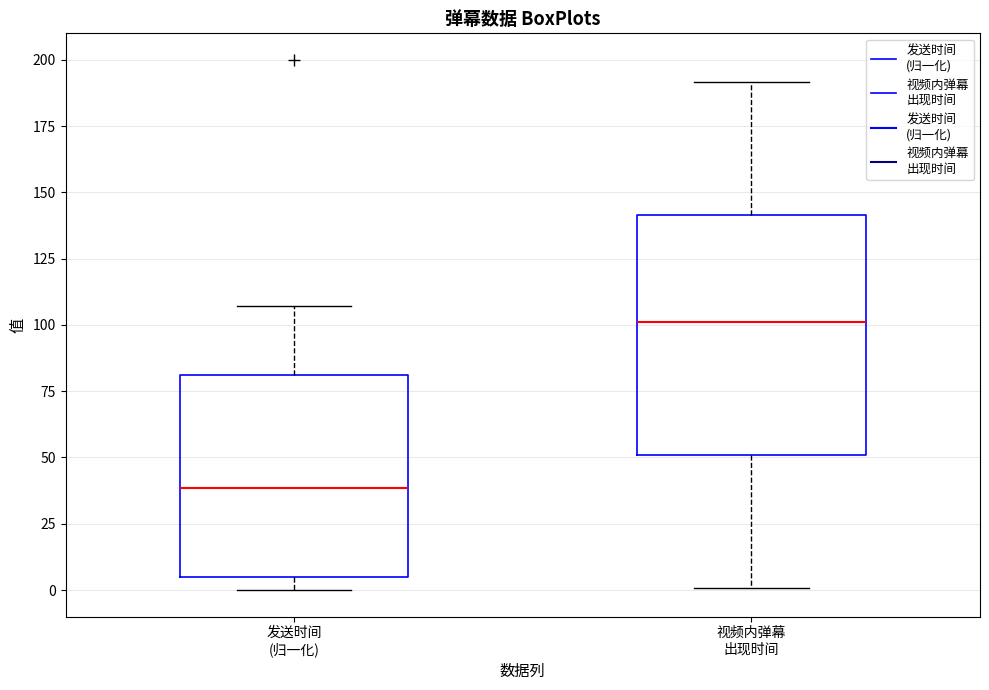

Reading left to right, read every box against the y-axis: the position of its median line, the range the box covers, and the ends of its whiskers. The values are not printed on the chart, so give them approximately, as read against the axis.

发送时间 (归一化): median 40, box 5 to 80, whiskers 0 to 105
视频内弹幕 出现时间: median 100, box 50 to 140, whiskers 0 to 190